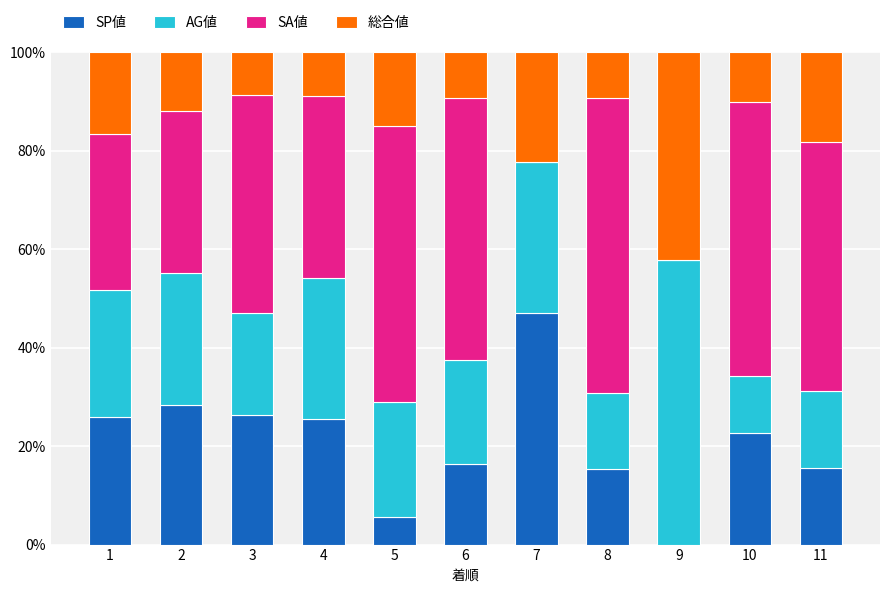

What is the sum of the SP値 values at 6 and 5?

22.0